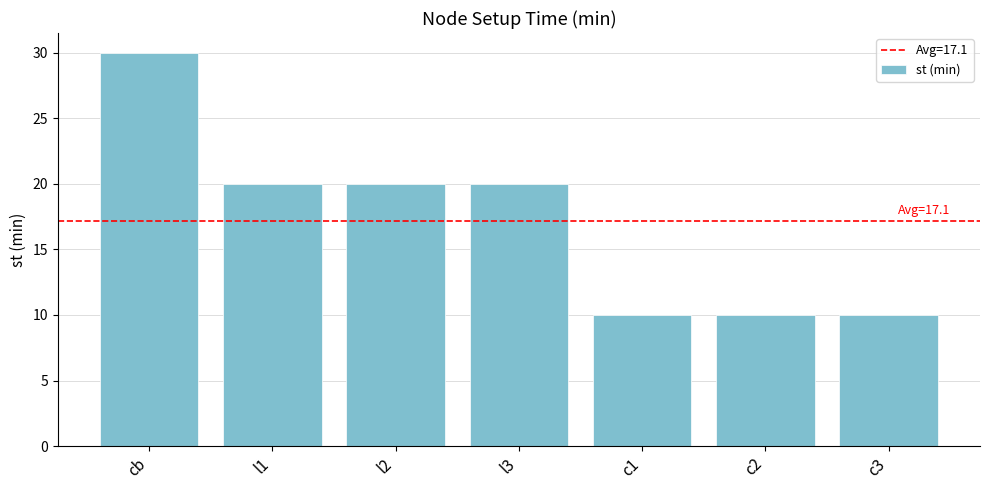

Reading left to right, what are all the values shown in this chart?

30	20	20	20	10	10	10